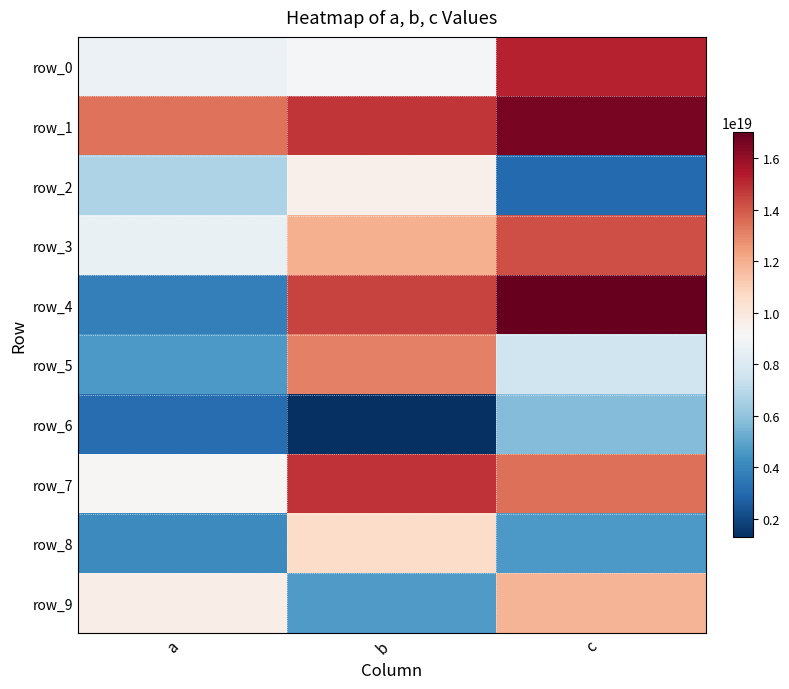

Where does the row_8 series first go above 4601213886406283264?

b